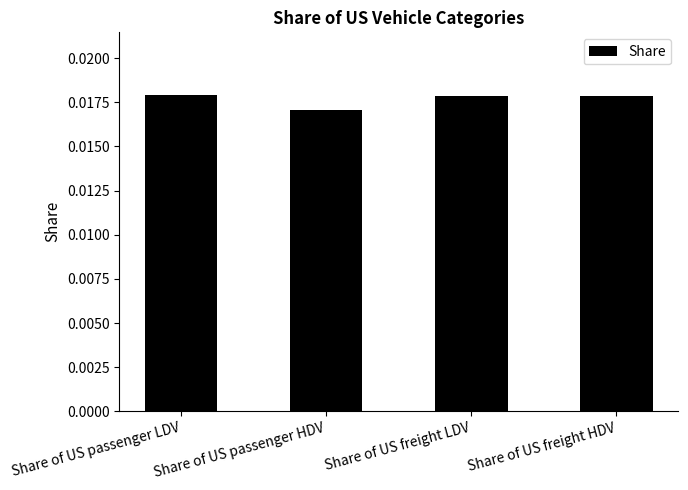

Which category has the lowest value across all series?

Share of US passenger HDV